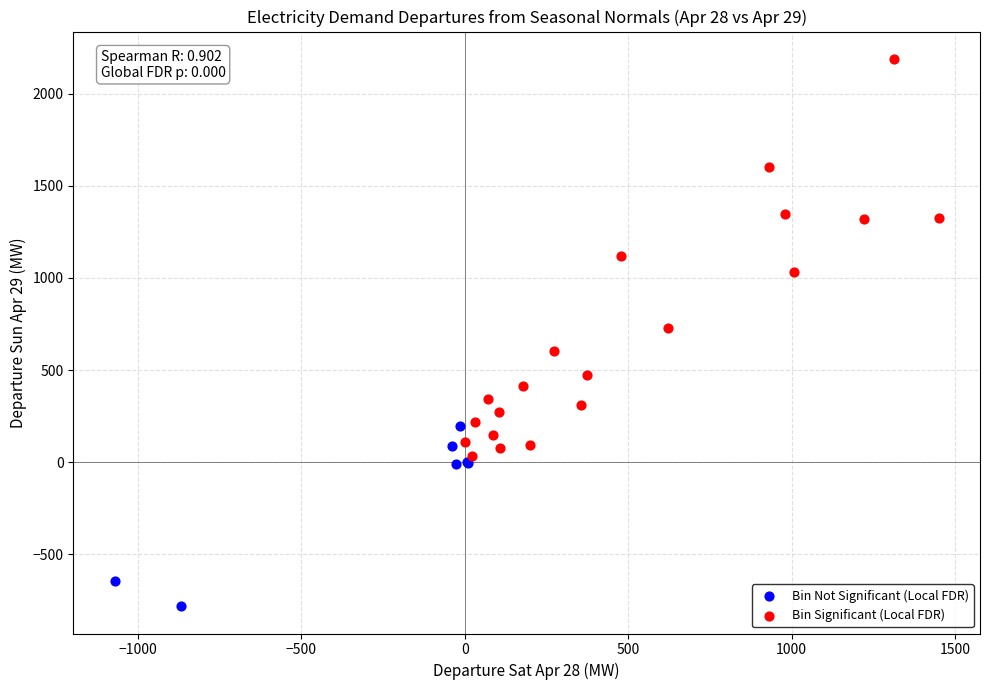

Which series contains the highest Y value?

Bin Significant (Local FDR)